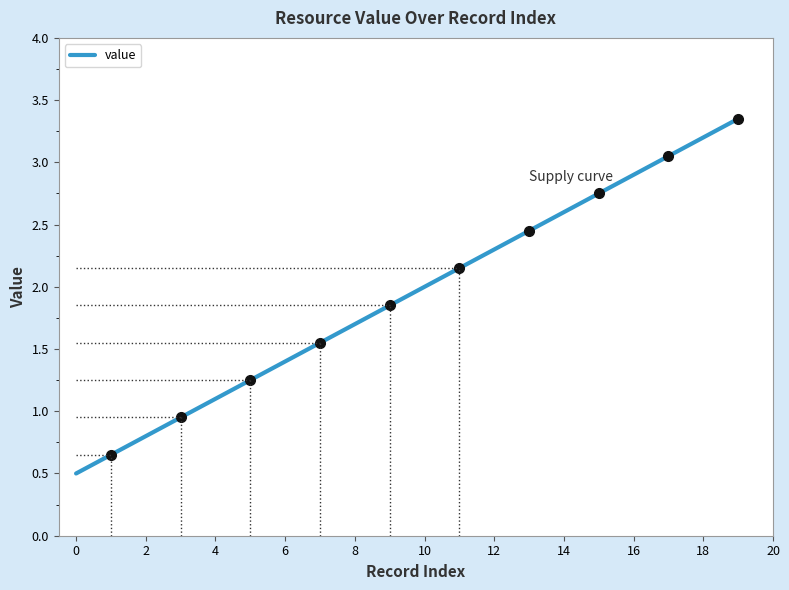

True or false: the data shows 2.5 at 13.

True